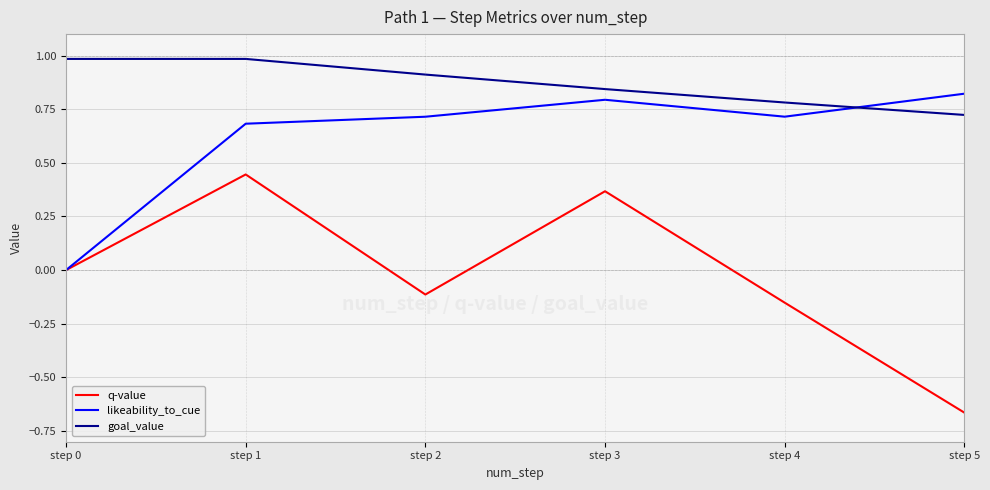

Count the likeability_to_cue values in the range 0 to 1.

6